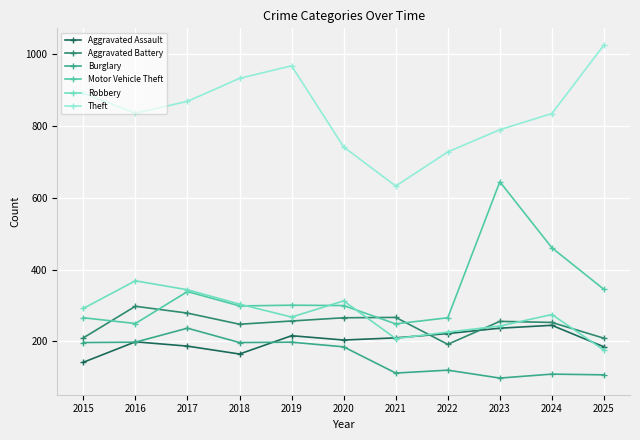

The value of Aggravated Assault at 2017 is 316. True or false?

False